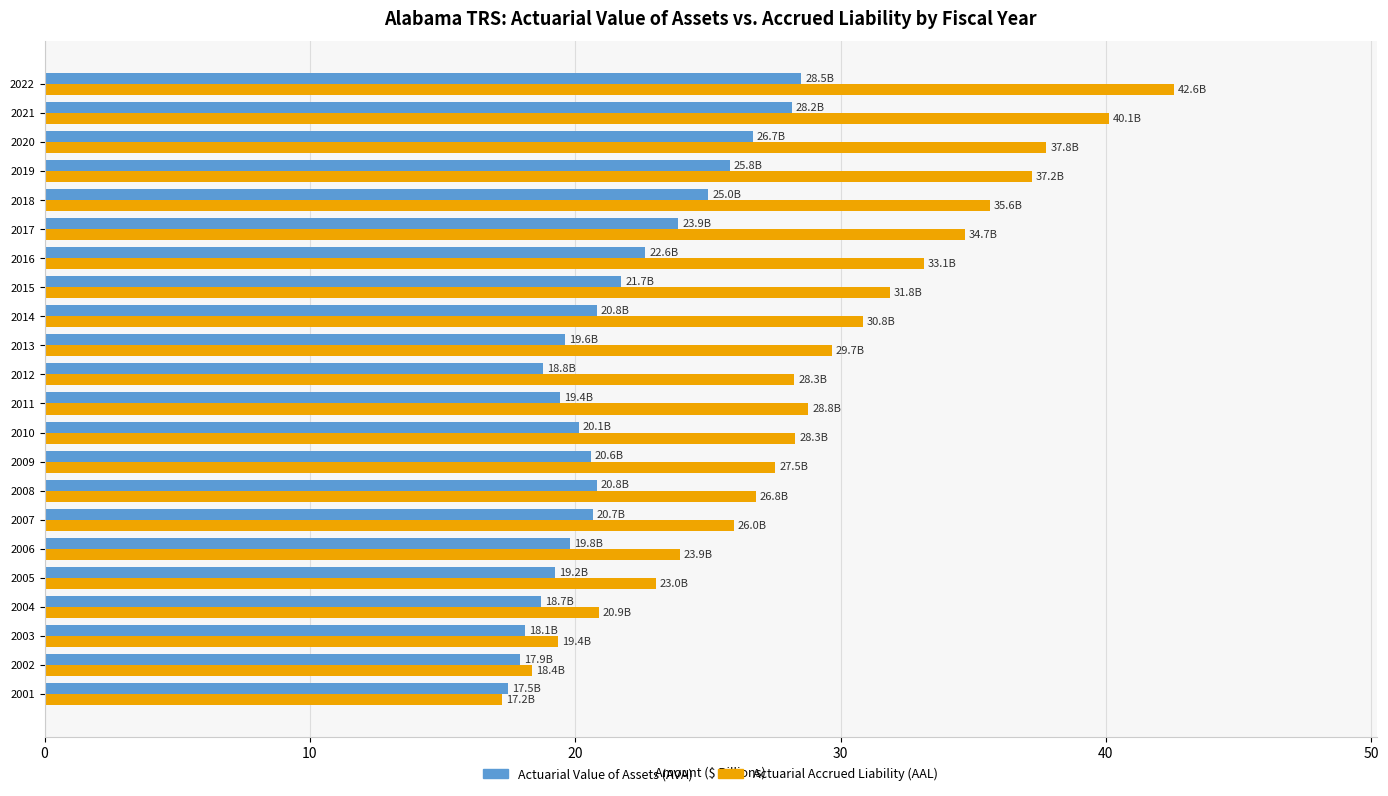

What value does the Actuarial Value of Assets (AVA) series have at 2014?

20.8